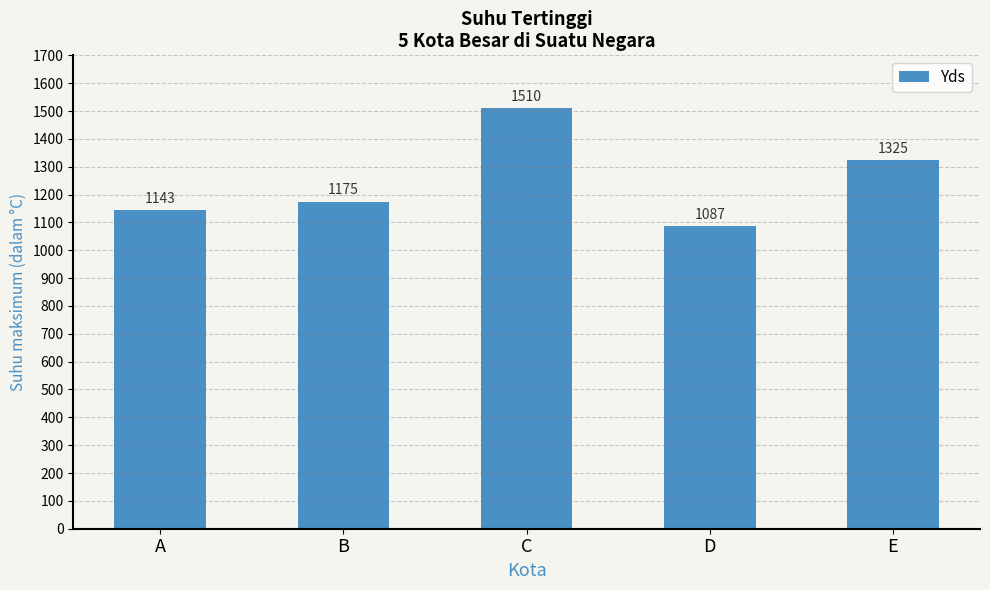

List the labels in order of value, smallest first.

D, A, B, E, C